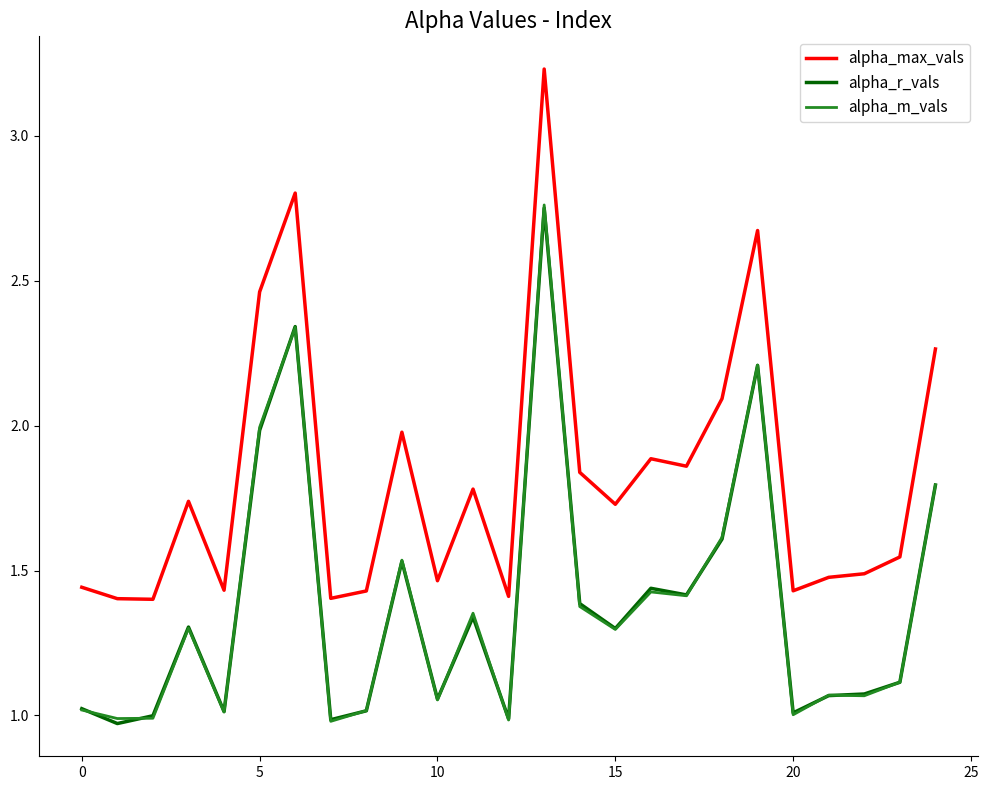

True or false: alpha_max_vals and alpha_r_vals intersect in this chart.

False